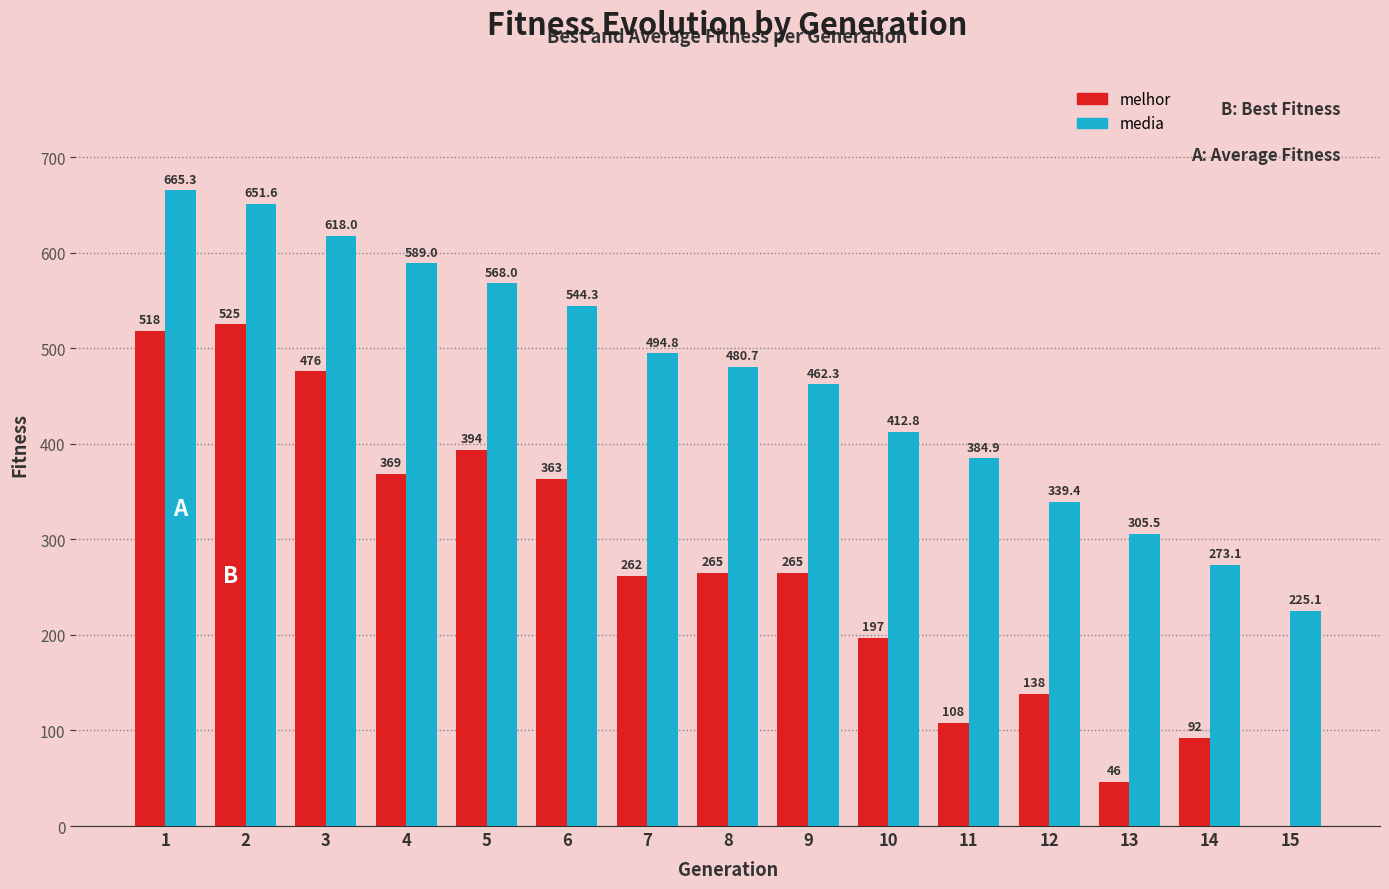

Between 1 and 15, which series saw the biggest shift?

melhor